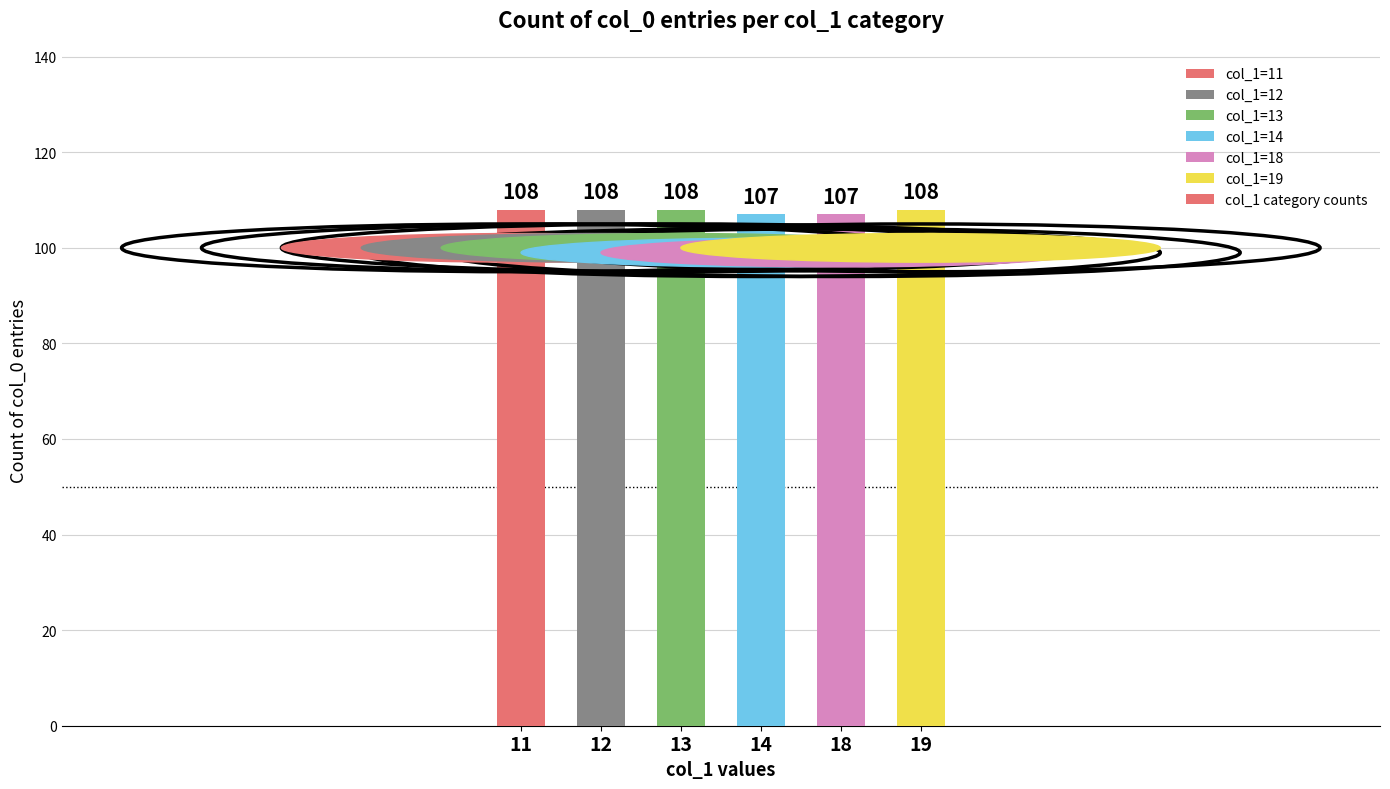

Reading left to right, transcribe all the data shown in this chart.

11=108	12=108	13=108	14=107	18=107	19=108